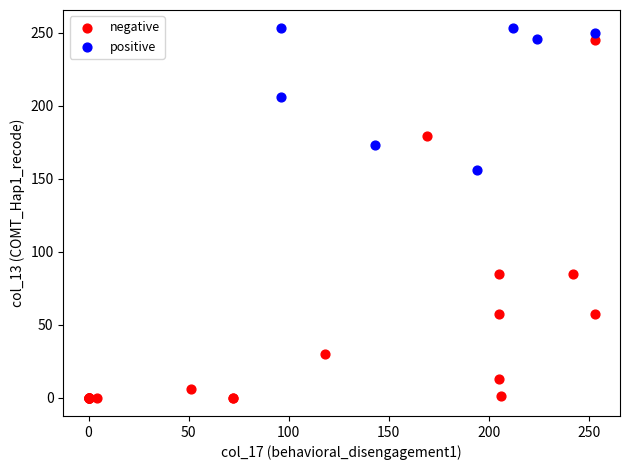

Which series reaches the minimum Y coordinate?

negative